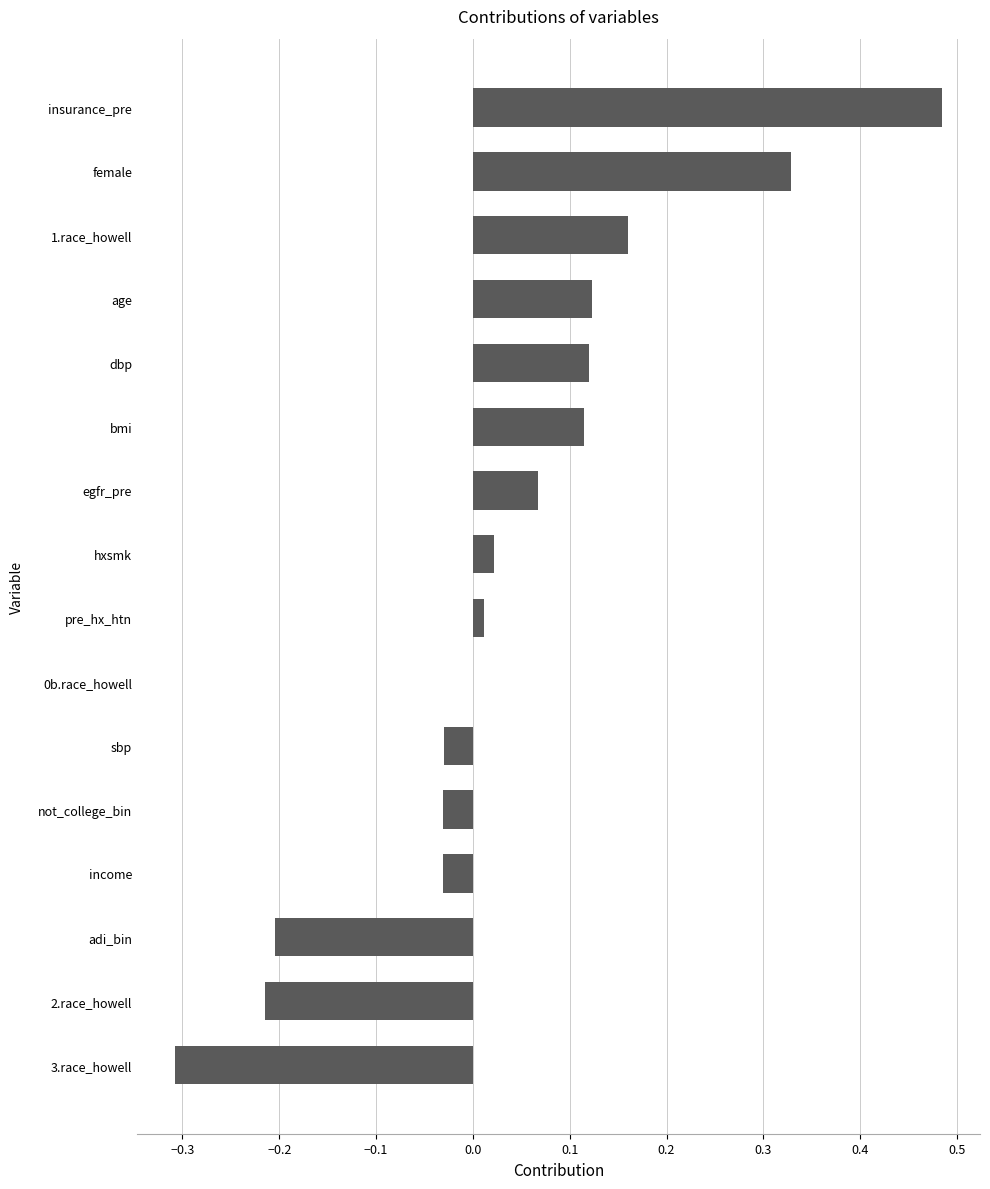

At which category does the chart reach its peak across all series?

insurance_pre